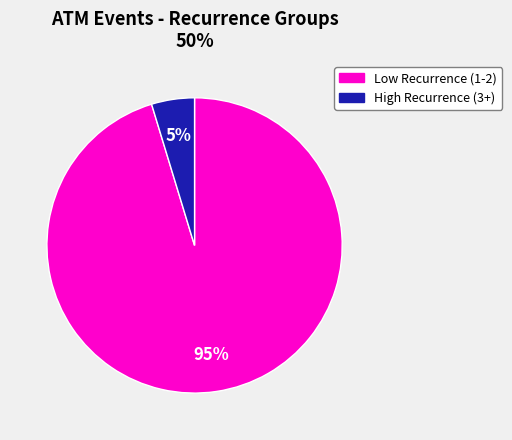

Does any single category account for the majority?

Yes